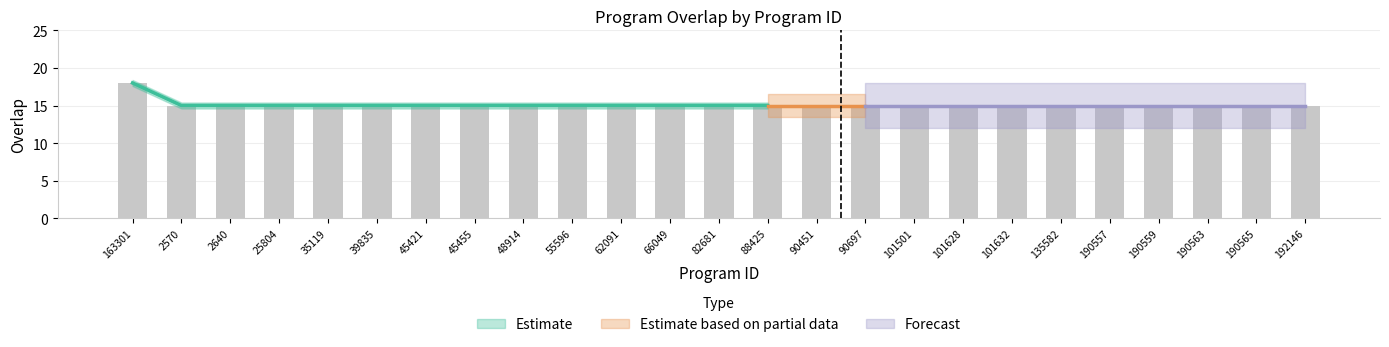

What is the approximate value at 66049?

15